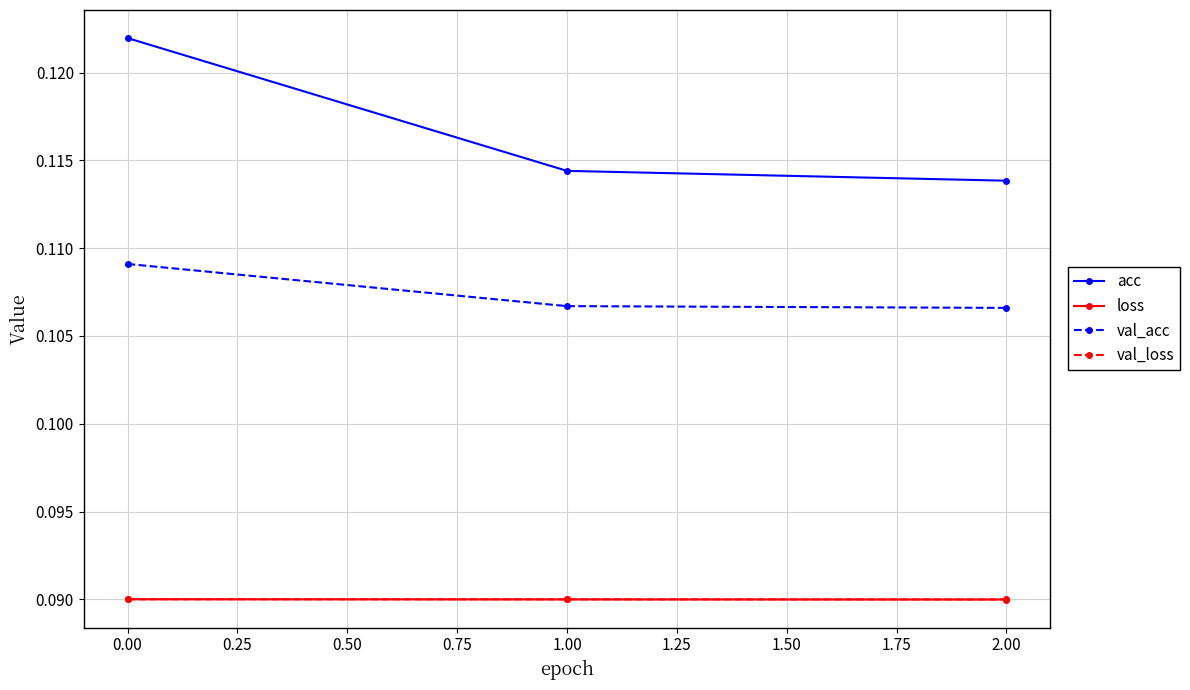

Which series has the largest range (max minus min)?

acc